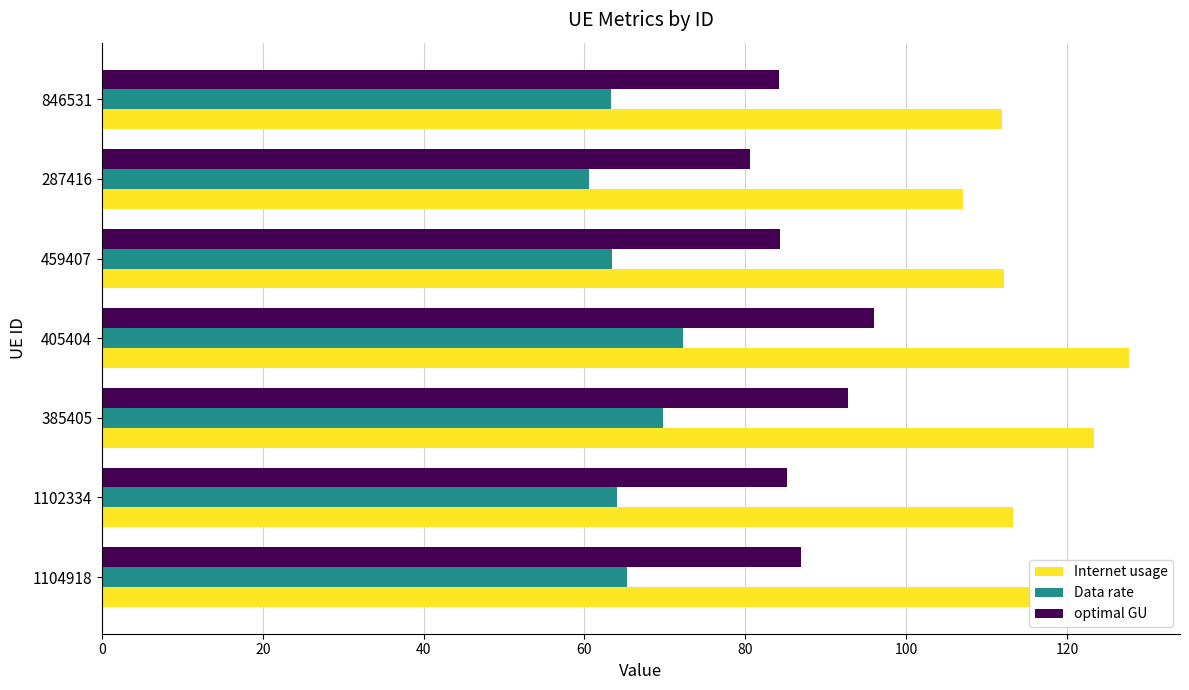

What is the sum of all optimal GU values?

609.9